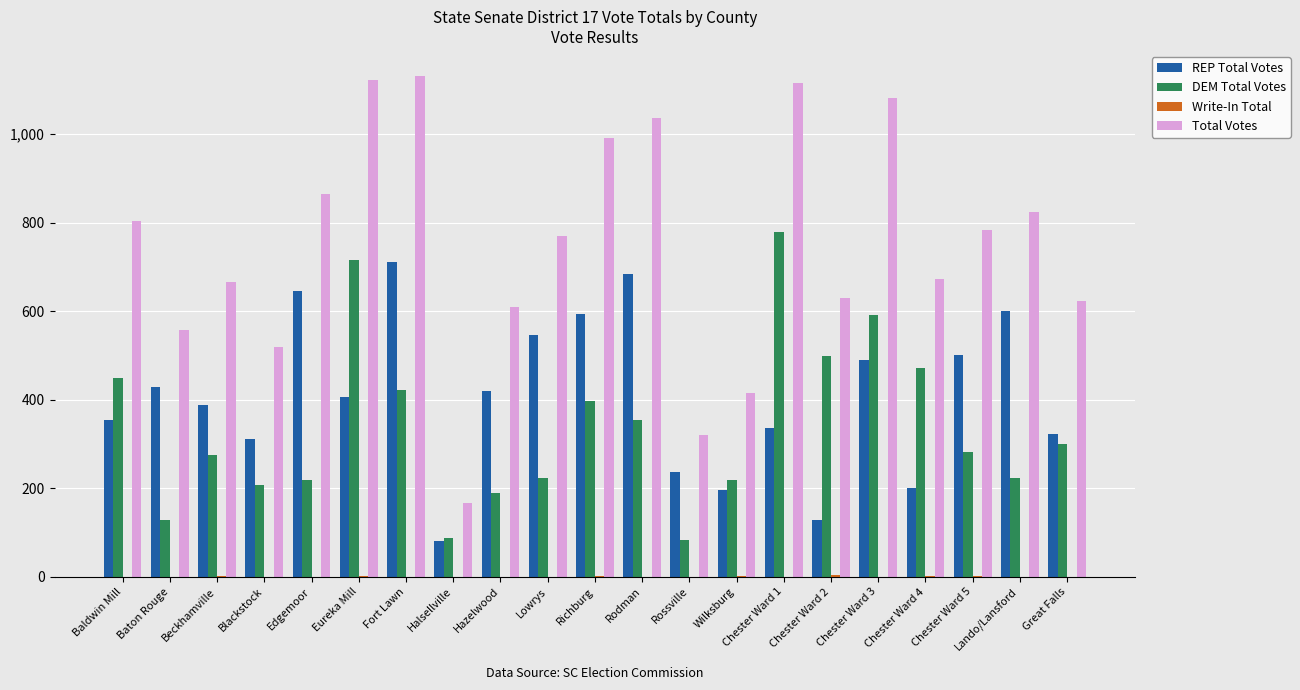

The value of DEM Total Votes at Lowrys is 224. True or false?

True